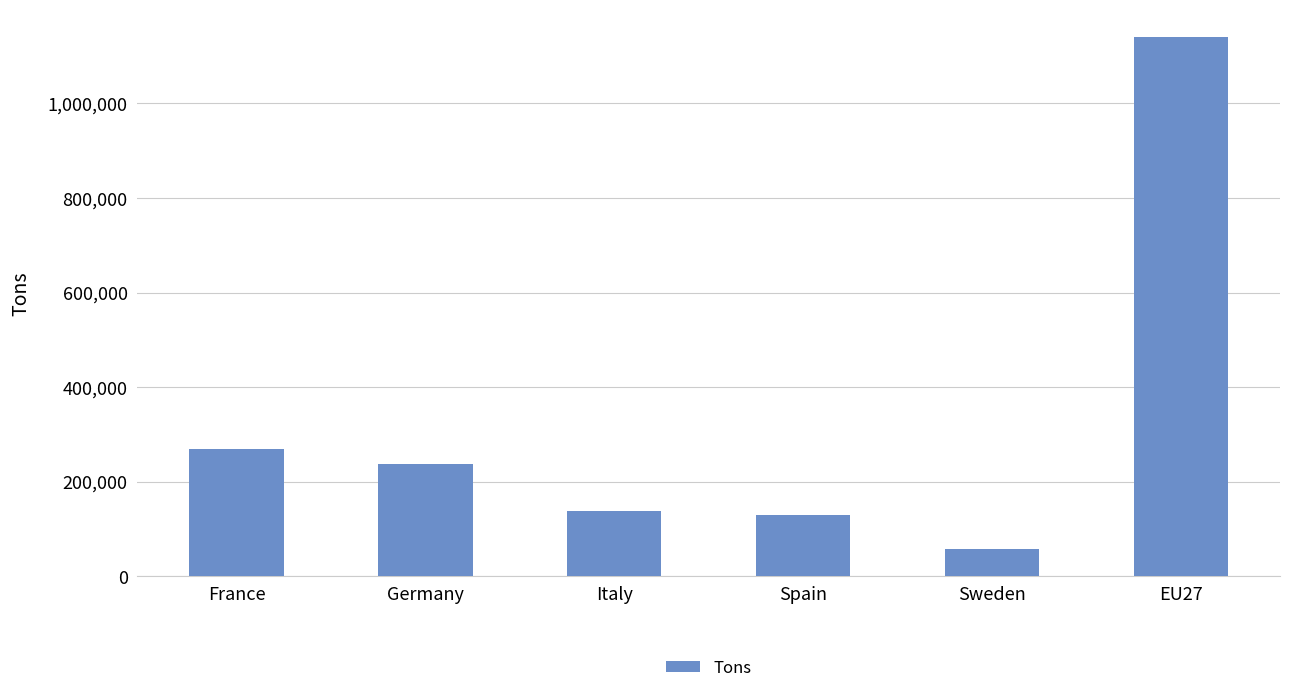

The value at Germany is 325755. True or false?

False